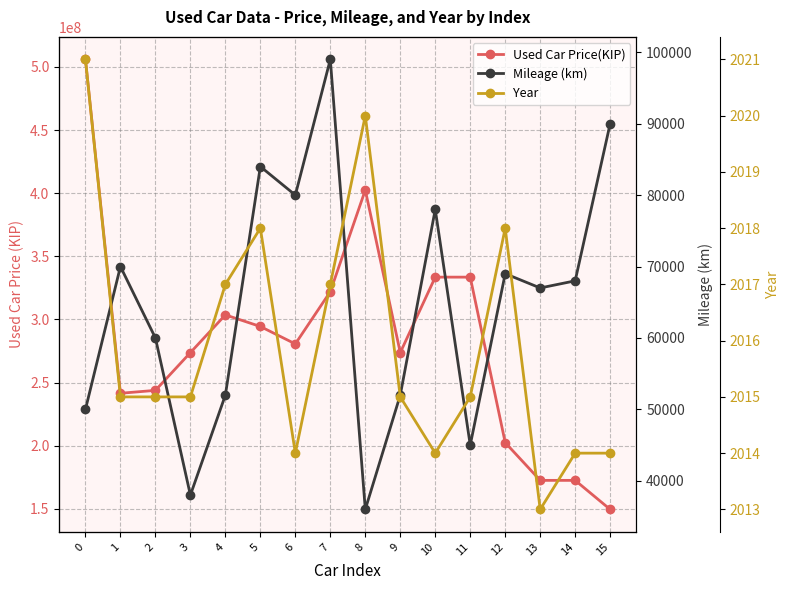

List the labels in order of Mileage (km) value, largest first.

7, 15, 5, 6, 10, 1, 12, 14, 13, 2, 4, 9, 0, 11, 3, 8